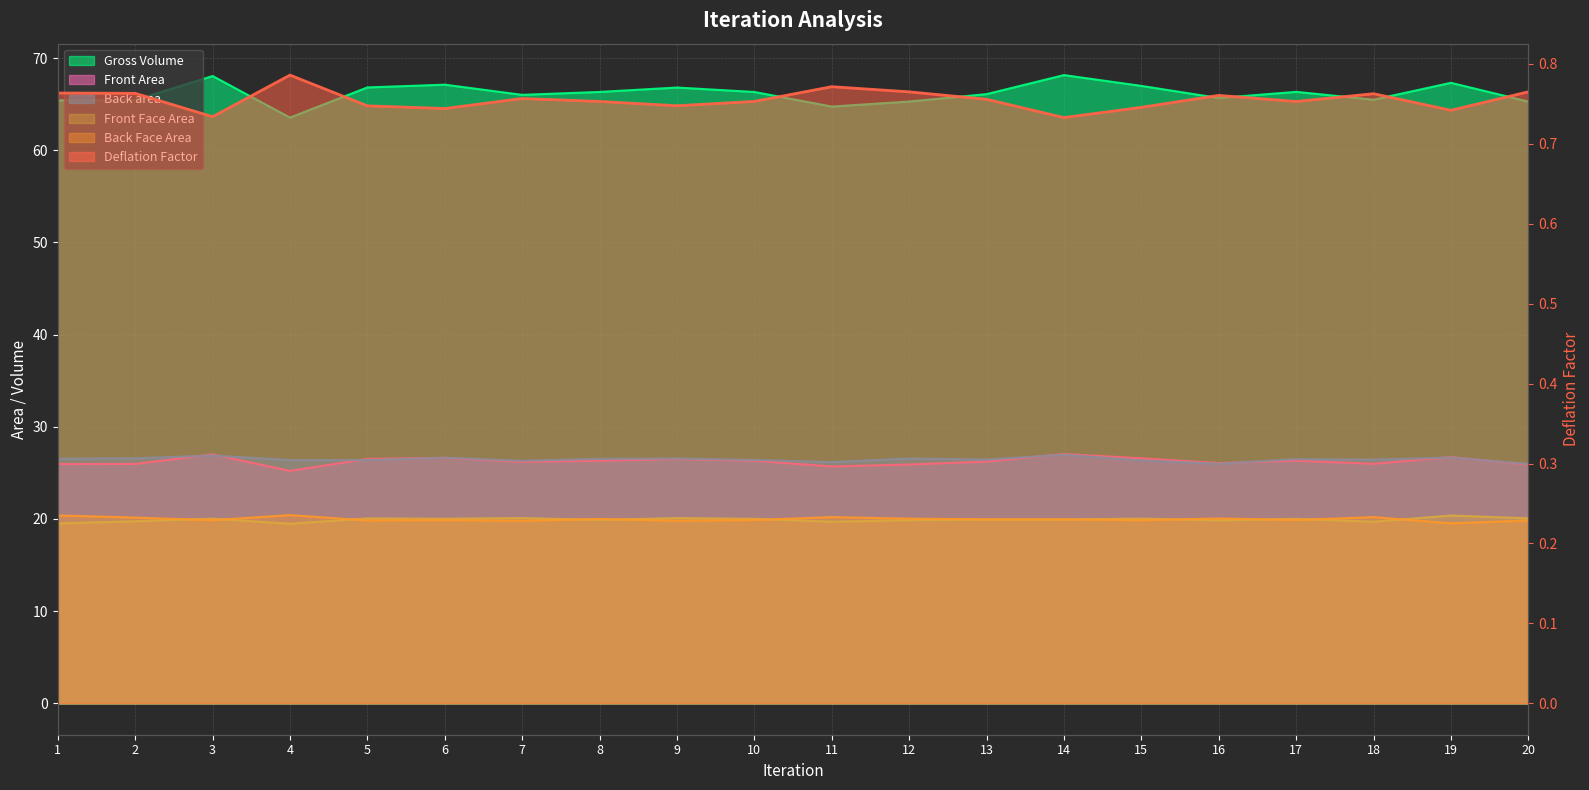

The value of Front Area at 7 is 13.8. True or false?

False